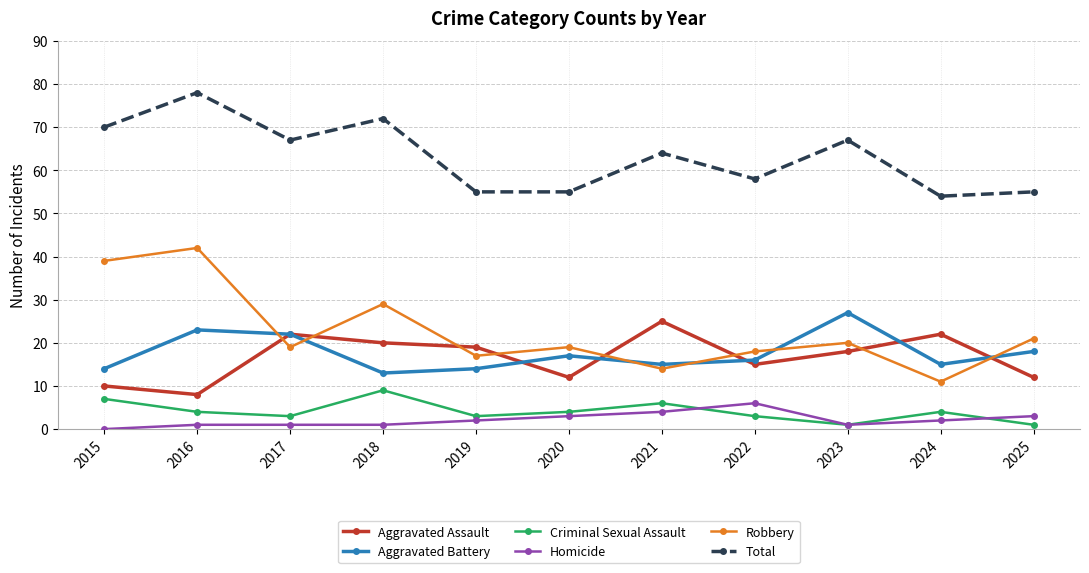

True or false: Criminal Sexual Assault and Aggravated Battery cross at least once.

False